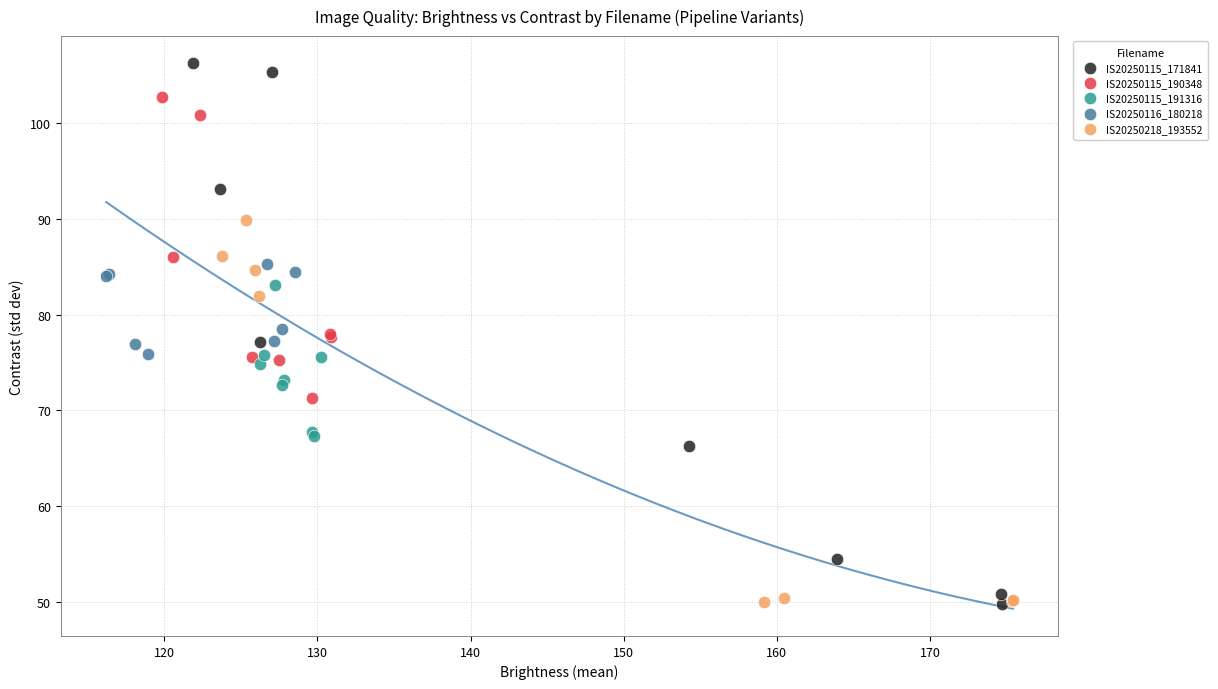

Which series contains the highest Y value?

IS20250115_171841